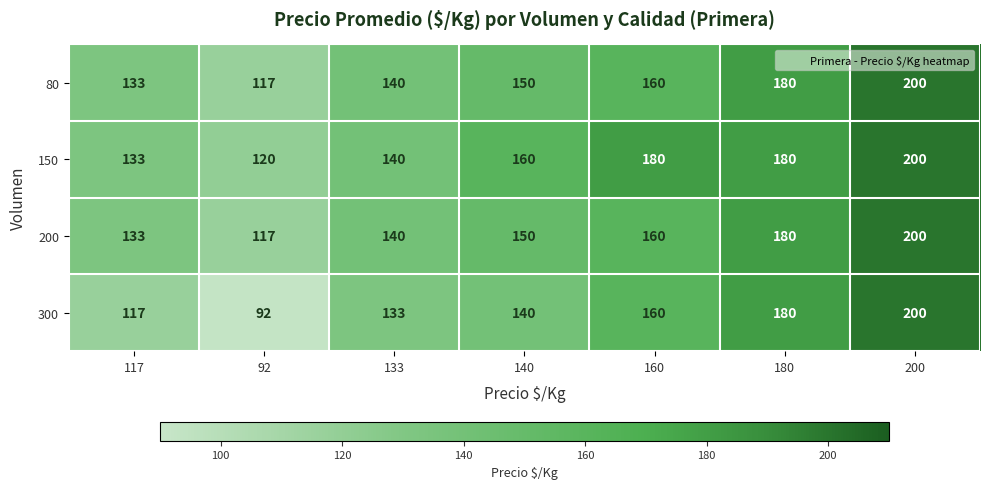

Is it true that 80 equals 160 at 160?

True